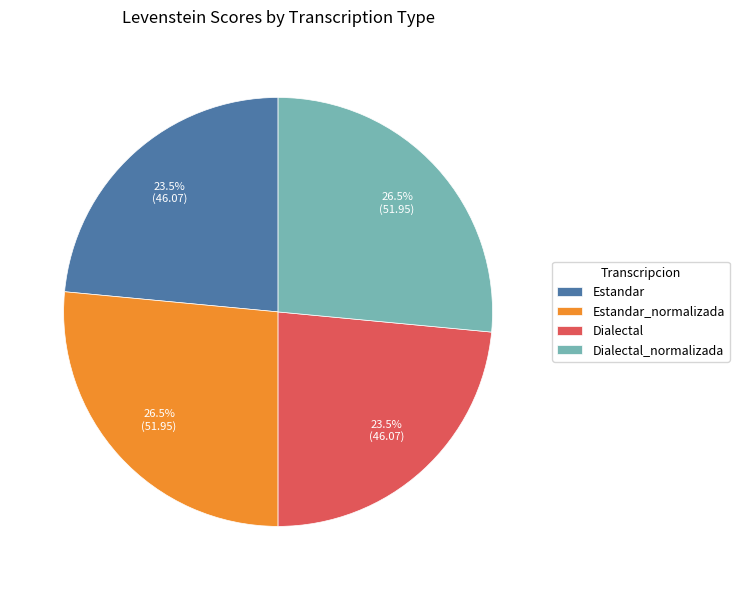

To the nearest percent, what is the average slice percentage?

25%